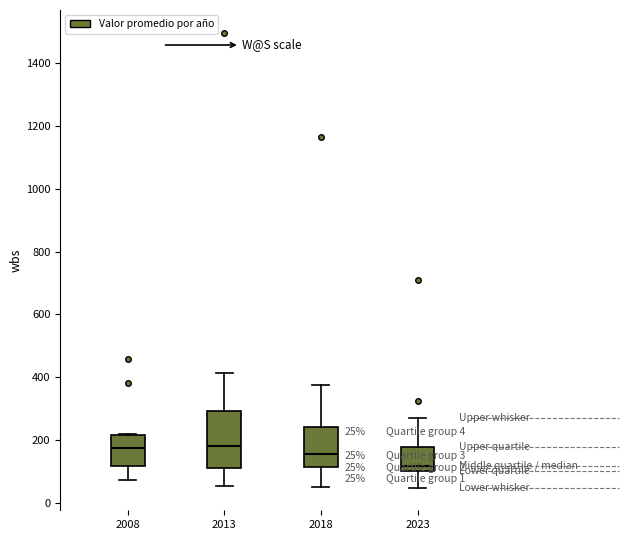

Which box's median line is the lowest?

2023